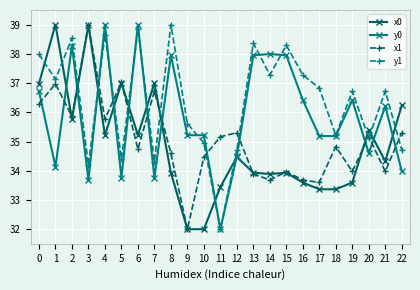

What is the value of the x1 point at the 11th from the left?

34.5